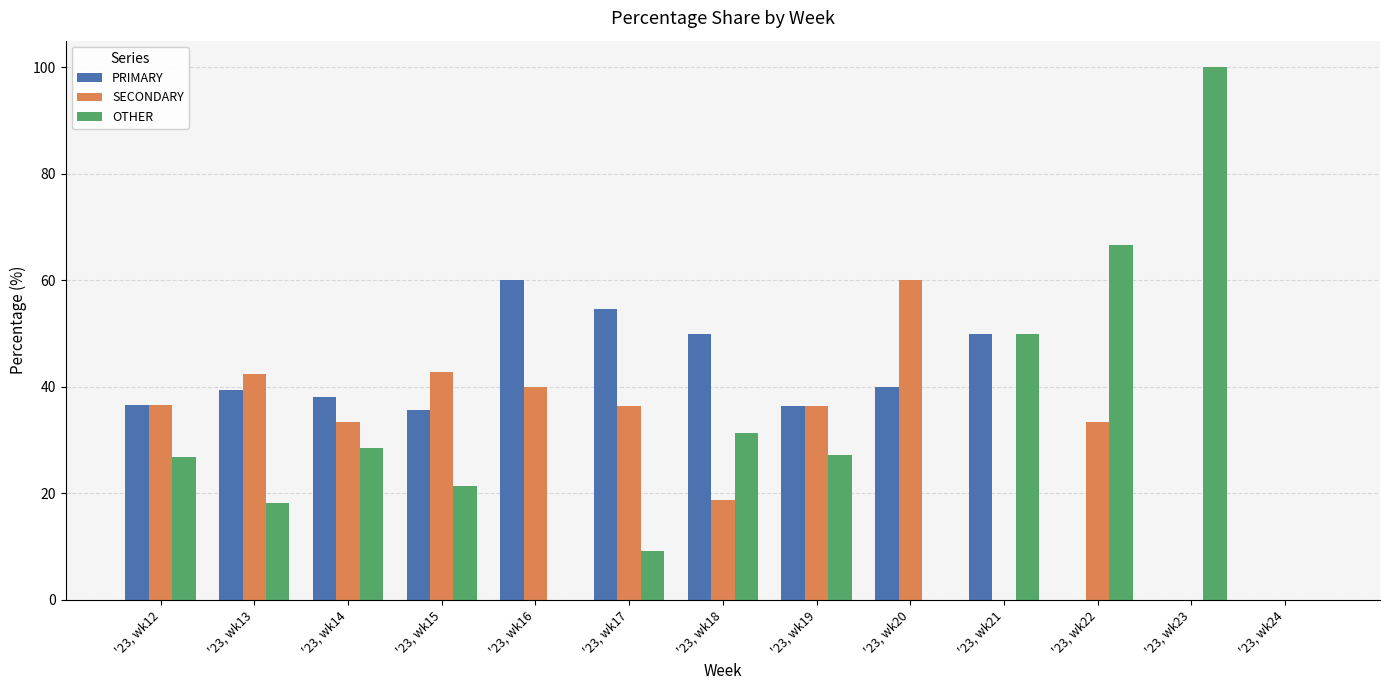

How many groups of bars are there?

13